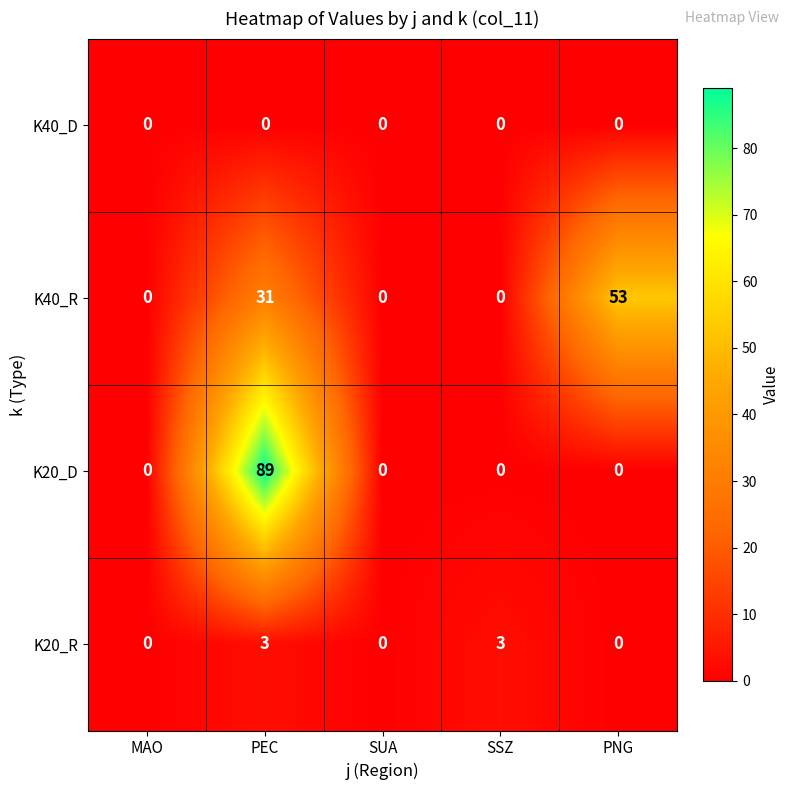

The K40_R series shows 12 at PNG. True or false?

False